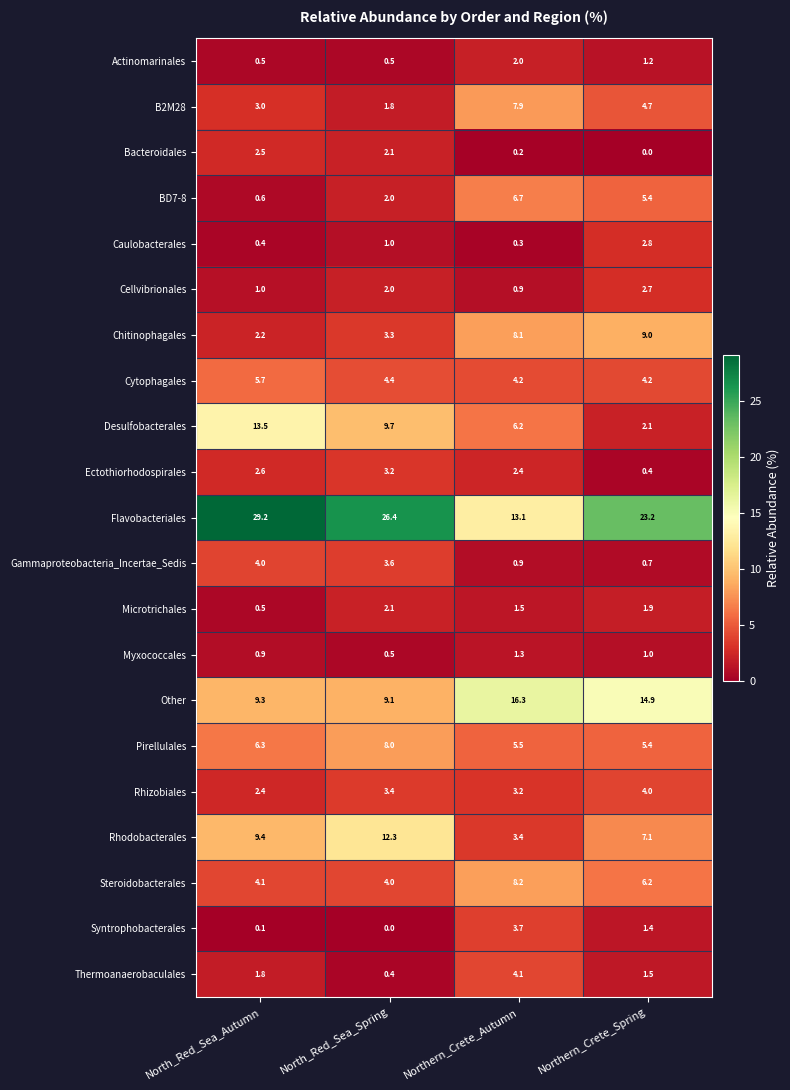

Count the number of categories in the chart.

4